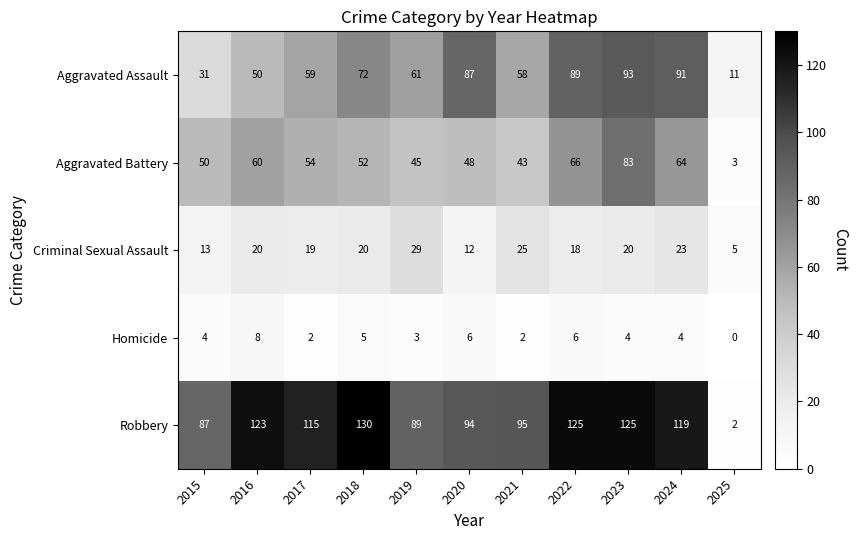

What is the greatest value displayed?

130